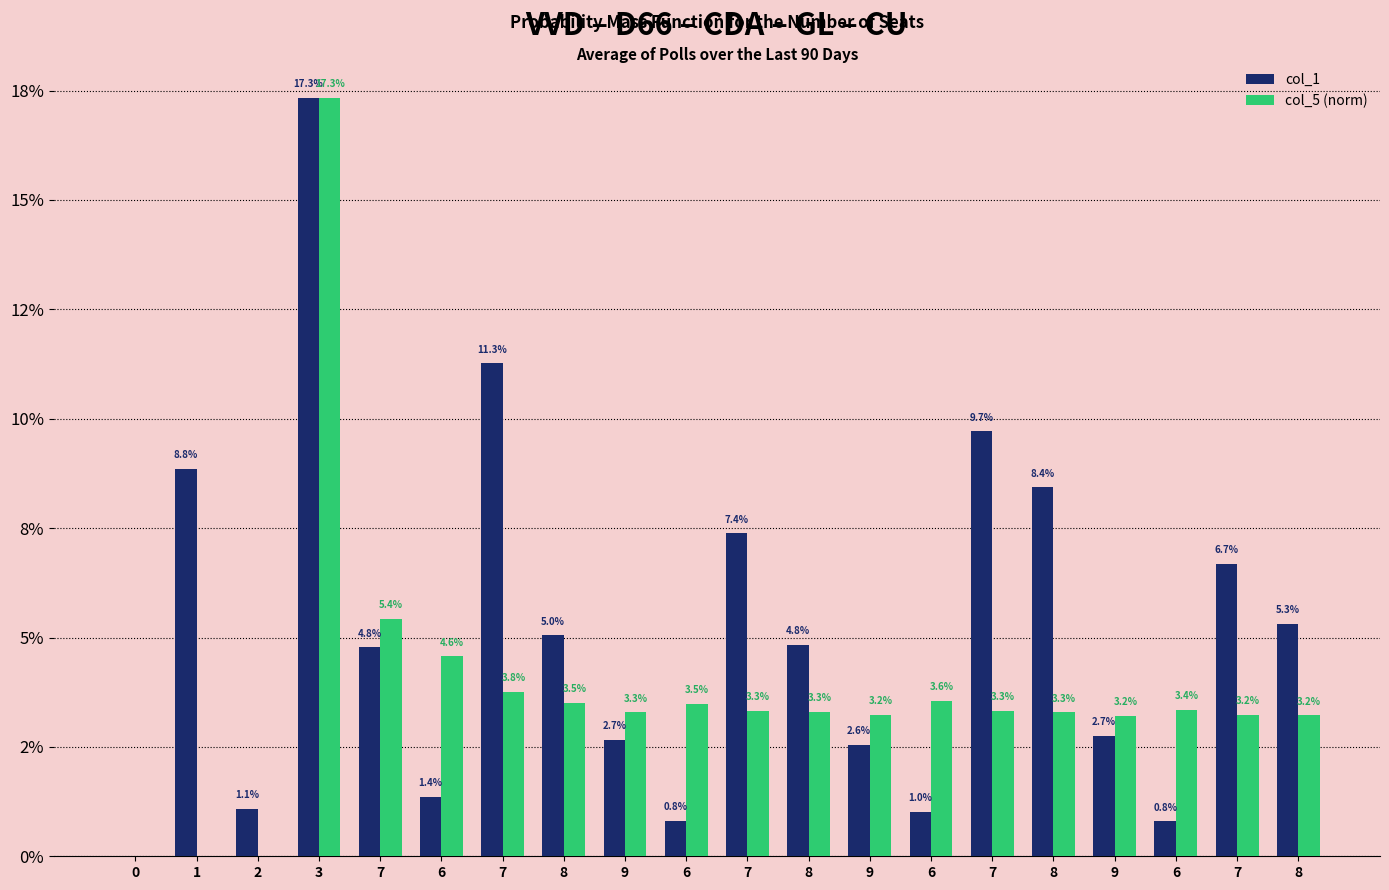

What are all the series names shown in the legend?

col_1, col_5 (norm)